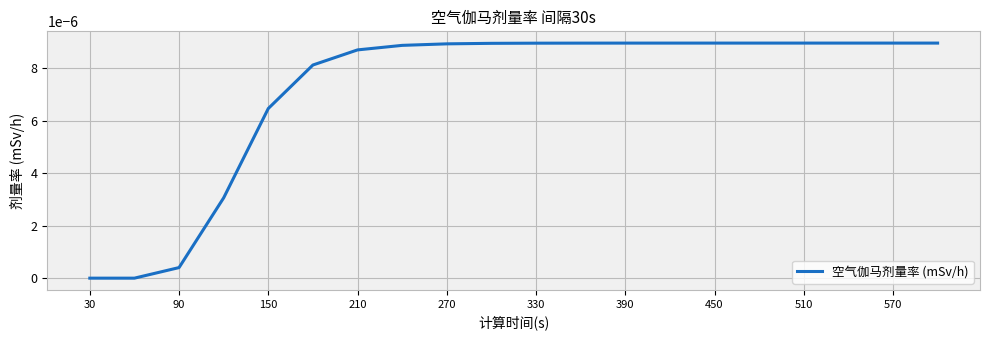

Which has a higher value, 510 or 90?

510